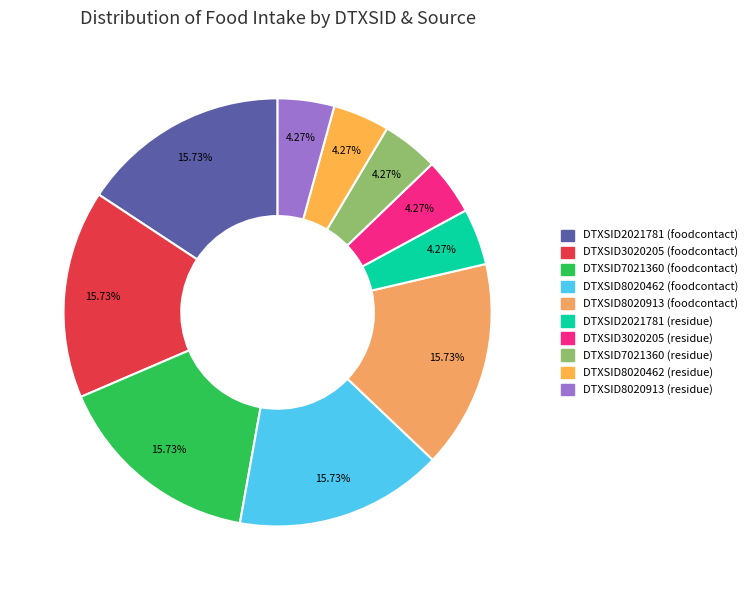

Count the number of slices in the pie.

10